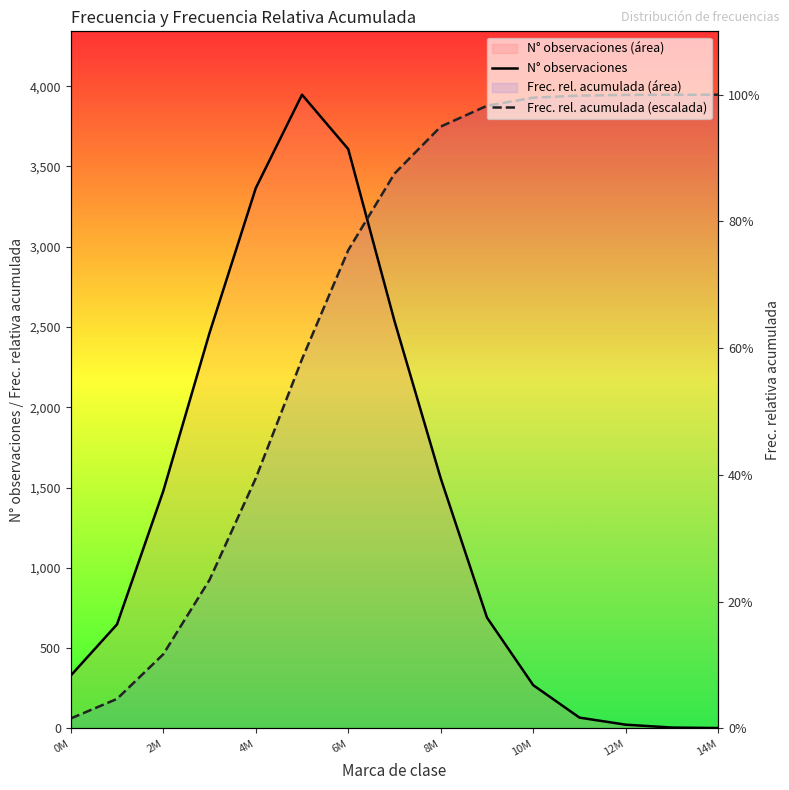

List the series in order of their overall mean, lowest first.

N° observaciones, Frec. rel. acumulada (escalada)